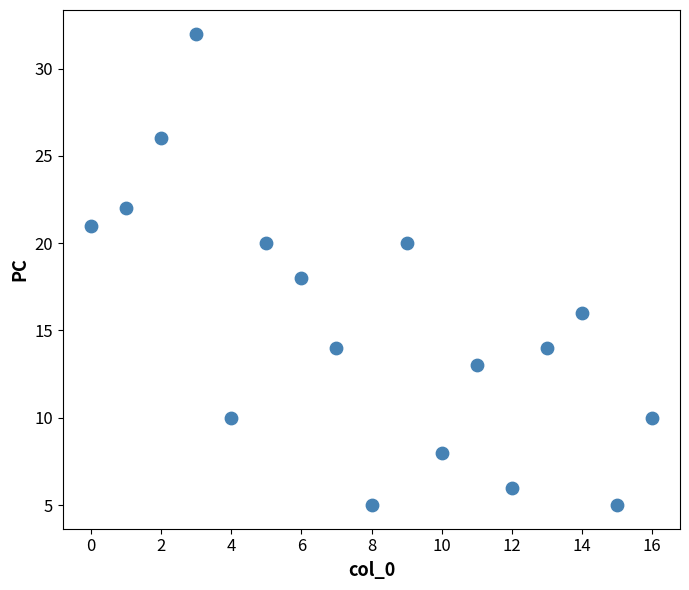

What is the range of Y values (max minus min)?

27